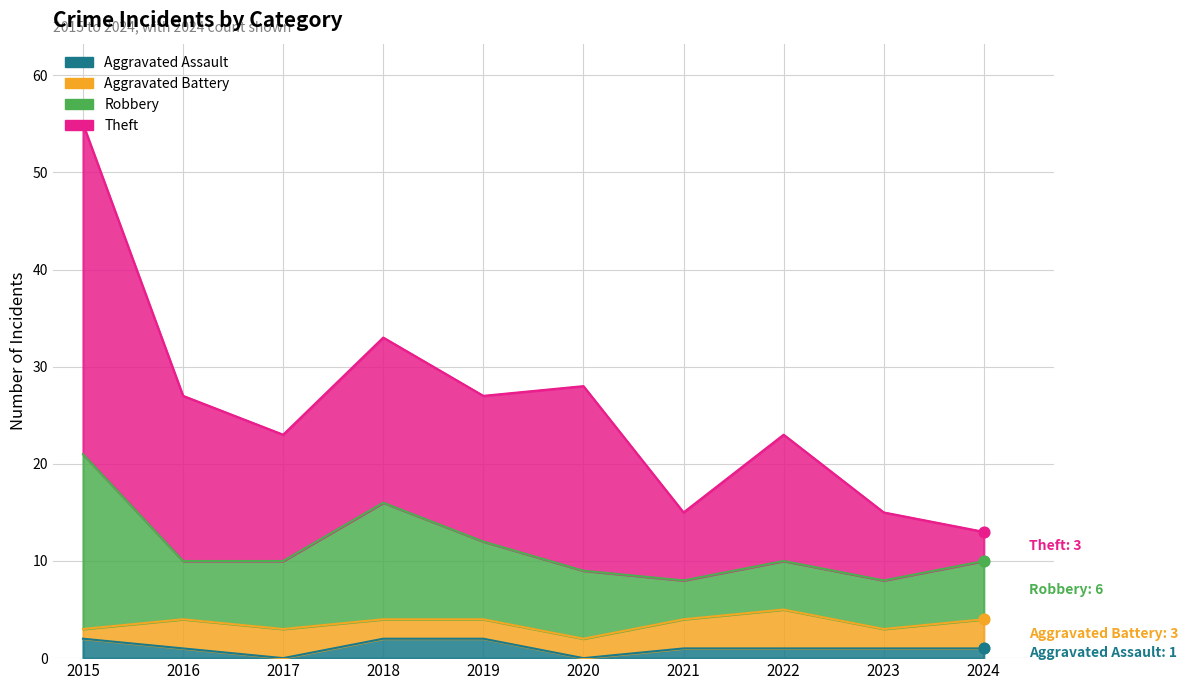

Is the value of Aggravated Assault at 2020 greater than the value of Theft at 2024?

No